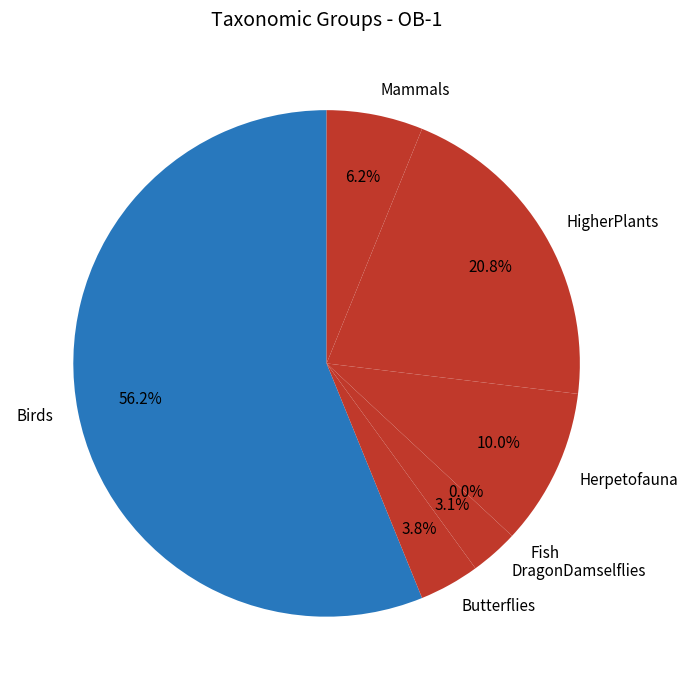

Count the number of slices in the pie.

7